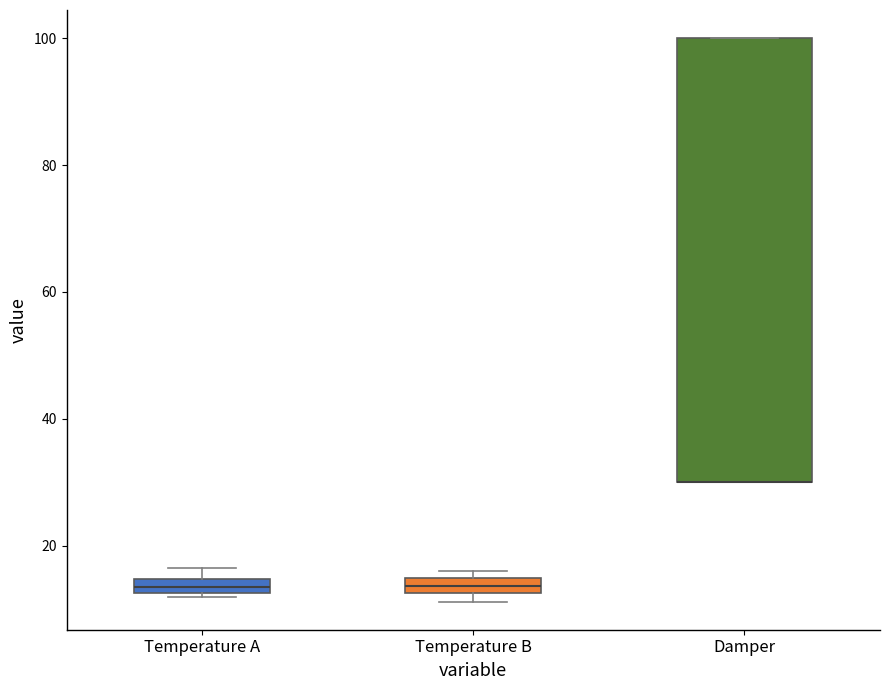

Comparing the boxes themselves (not the whiskers), which one is the tallest?

Damper